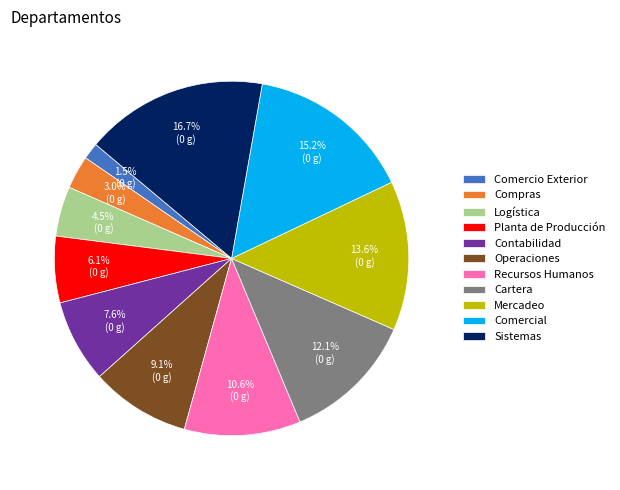

Count the number of slices in the pie.

11